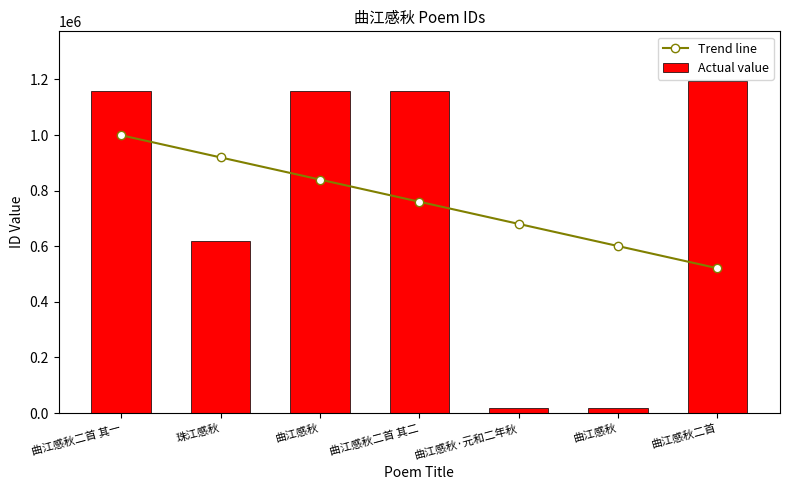

What is the maximum value shown in the chart?

1193946.0